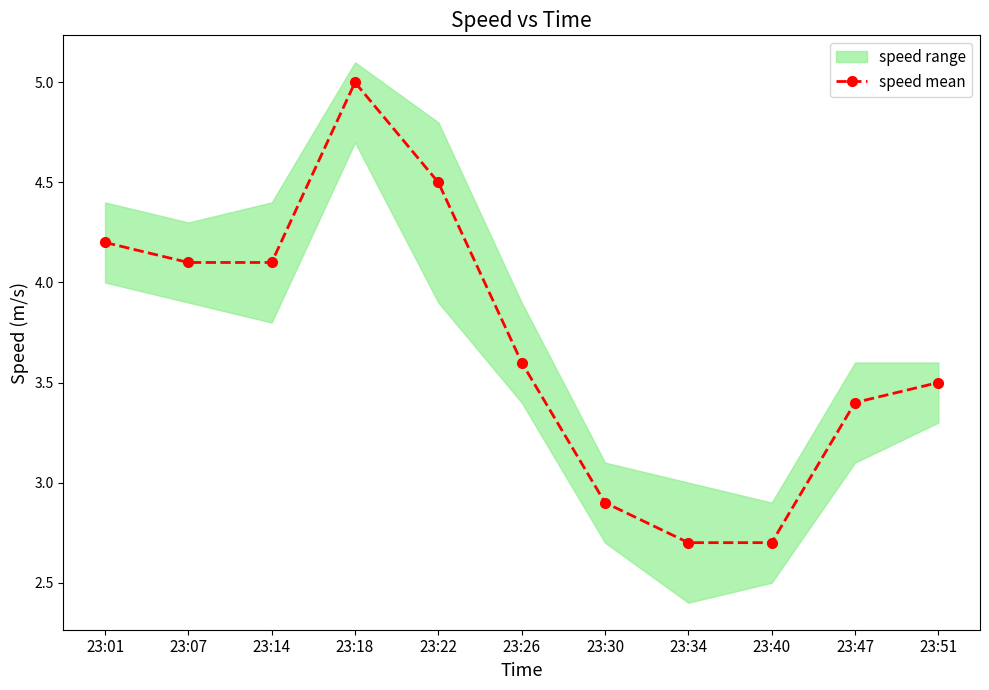

What value does the data have at 23:51?

3.5